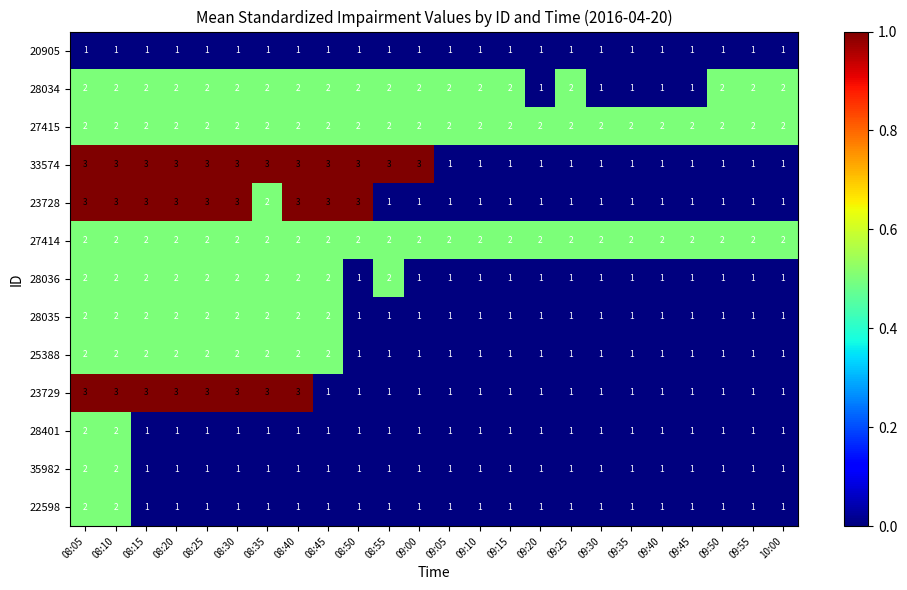

True or false: 20905 has a value of 1 at 08:15.

True